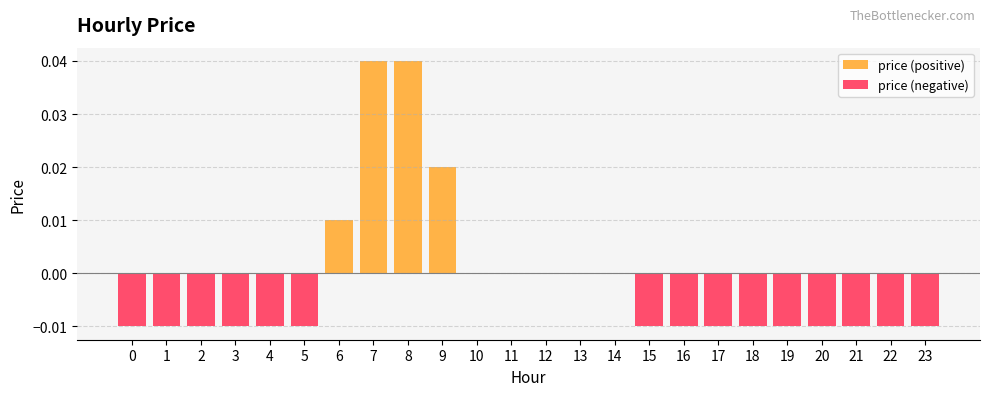

True or false: price (positive) has a value of 0.0 at 5.

False